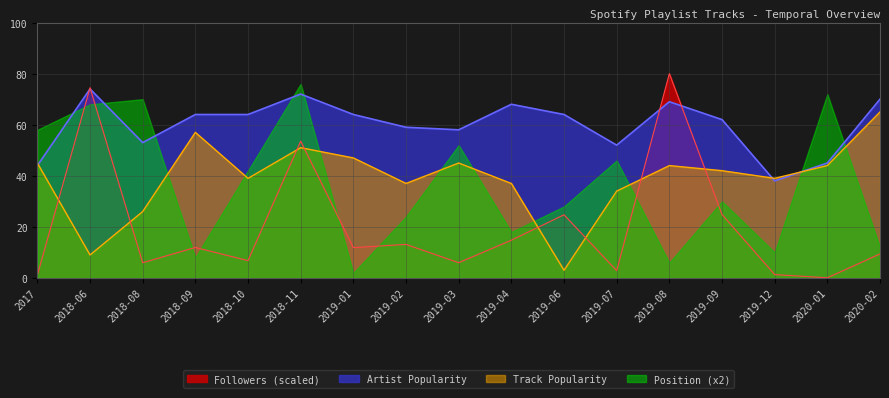

What is the value of the Artist Popularity point at the 4th from the left?

64.0